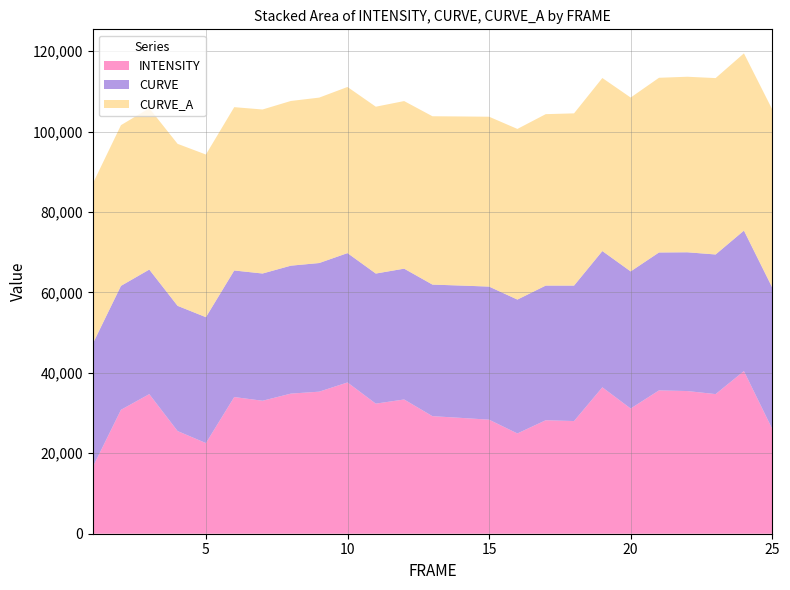

Reading right to left, extract all data points from this chart.

INTENSITY: 26062.1	40434.6	34713.4	35472.5	35633.4	31132.1	36398.2	28012.8	28213.5	24930.4	28353.5	28802.7	29228.9	33377.3	32342.2	37607.2	35318.1	34836.1	33060.4	33981.3	22538.5	25523.5	34704.9	30812.1	16524.5
CURVE: 35145.3	34928.0	34713.4	34501.3	34291.9	34085.1	33881.0	33679.4	33480.5	33284.2	33090.6	32899.6	32711.2	32525.4	32342.2	32161.7	31983.8	31808.5	31635.9	31465.9	31298.5	31133.7	30971.6	30812.1	30655.2
CURVE_A: 44287.0	44069.7	43855.1	43643.0	43433.6	43226.8	43022.7	42821.1	42622.2	42425.9	42232.3	42041.3	41852.9	41667.1	41483.9	41303.4	41125.5	40950.2	40777.6	40607.6	40440.2	40275.4	40113.3	39953.8	39796.9